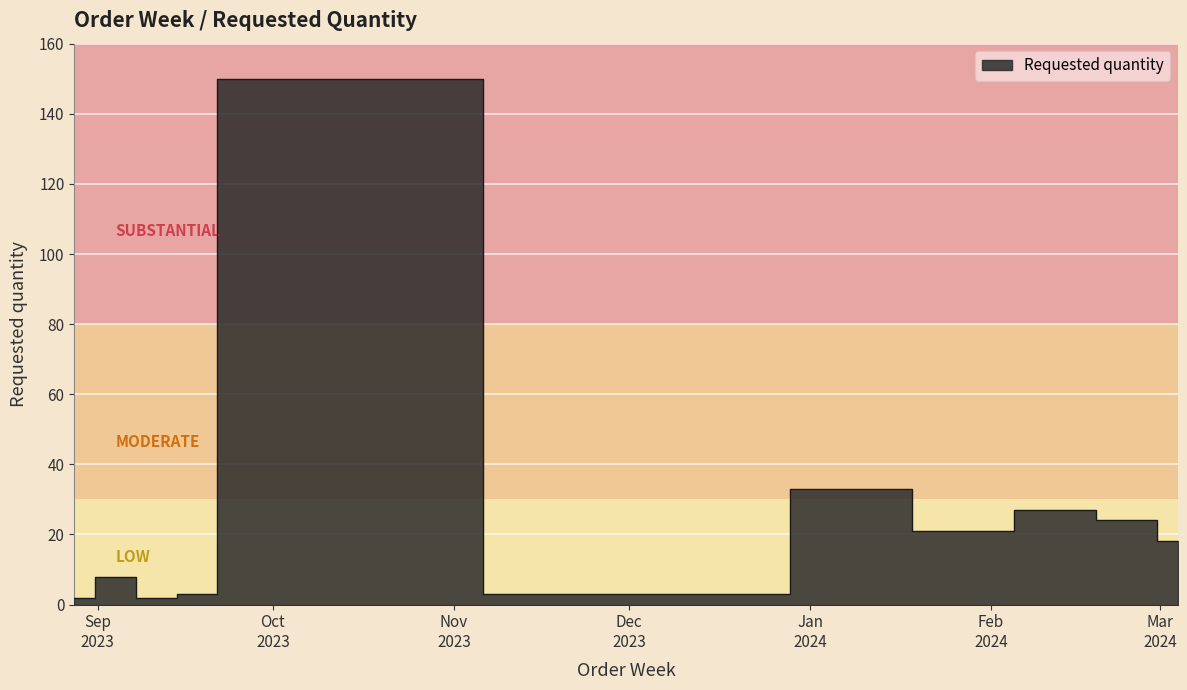

What is the sum of the values at 2023-09-04 and 2024-02-12?

35